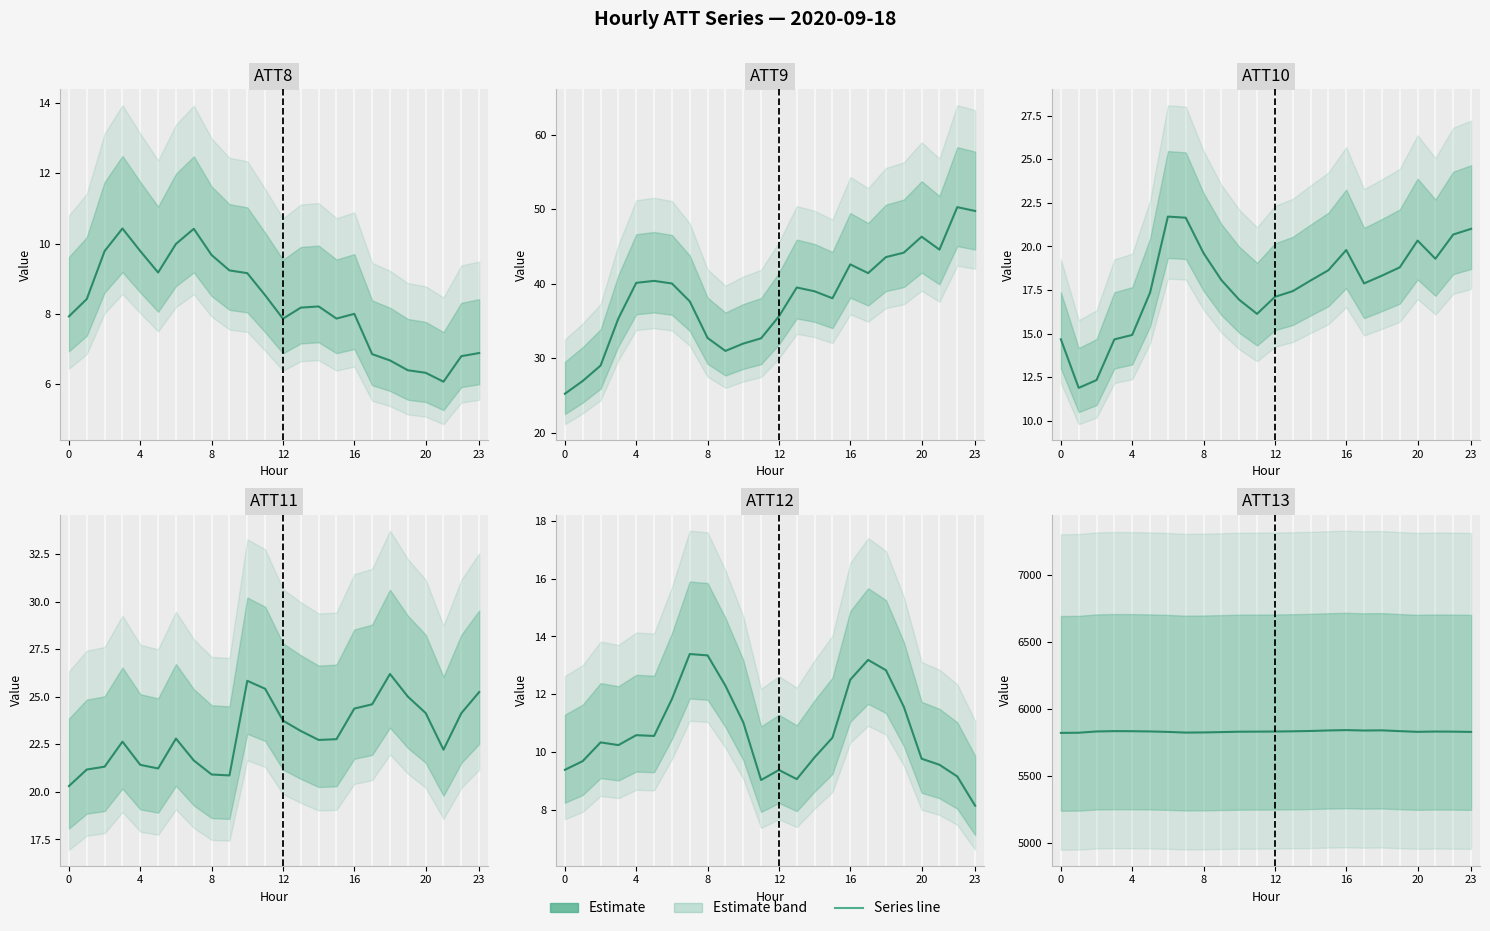

Between 11 and 23, which series saw the biggest shift?

ATT9